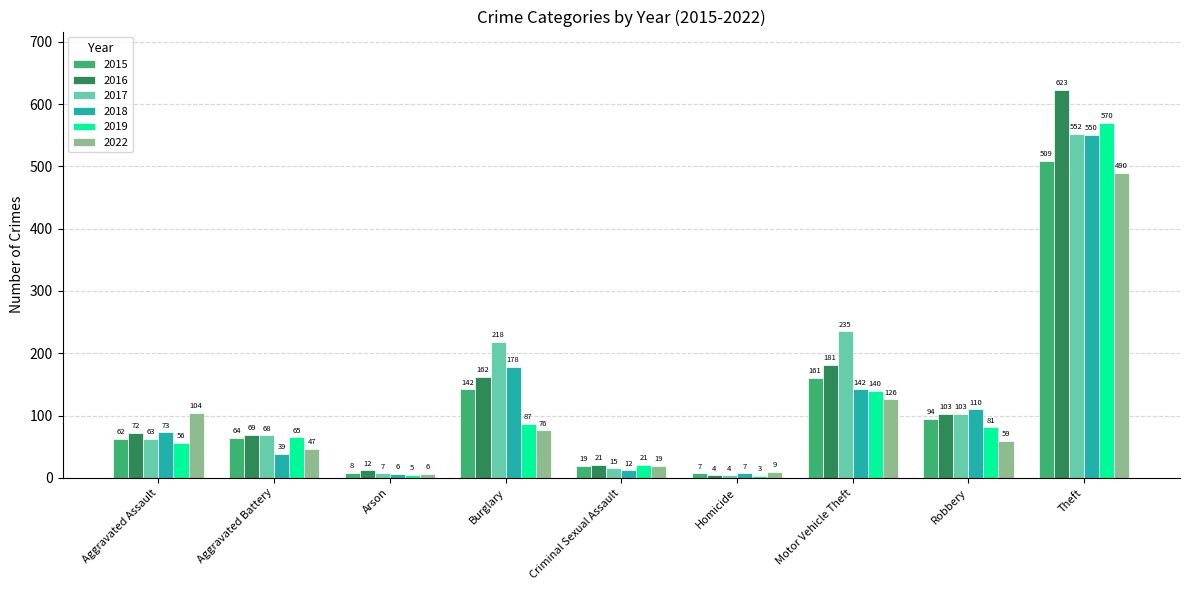

Count the number of data series in this chart.

6